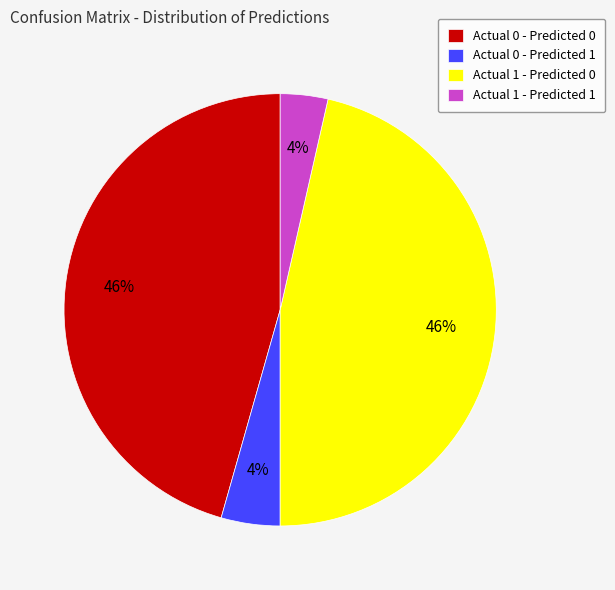

Combined, do Actual 0 - Predicted 1 and Actual 1 - Predicted 1 account for over 50%?

No